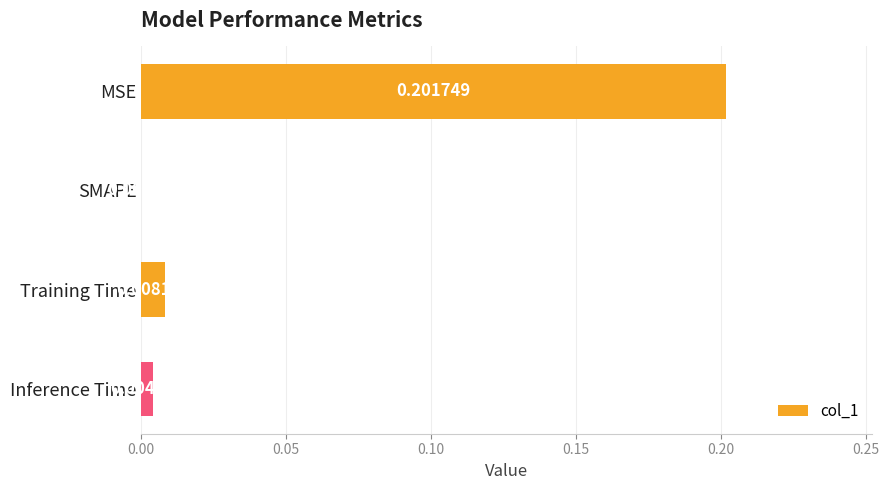

Between Training Time and SMAPE, which is larger?

Training Time